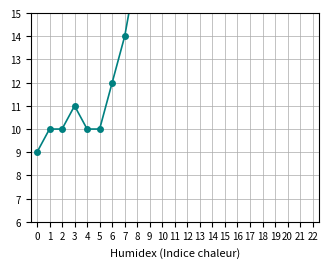

List the labels in order of value, smallest first.

0, 1, 2, 4, 5, 3, 6, 7, 8, 9, 10, 11, 12, 13, 14, 15, 16, 17, 18, 19, 20, 21, 22